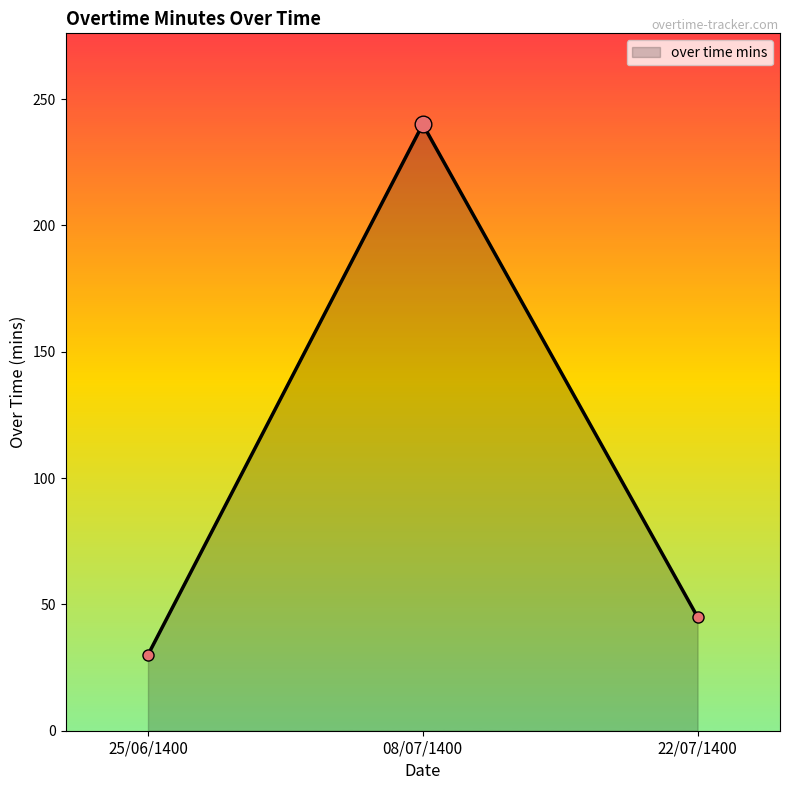

What is the change in value from 08/07/1400 to 22/07/1400?

-195